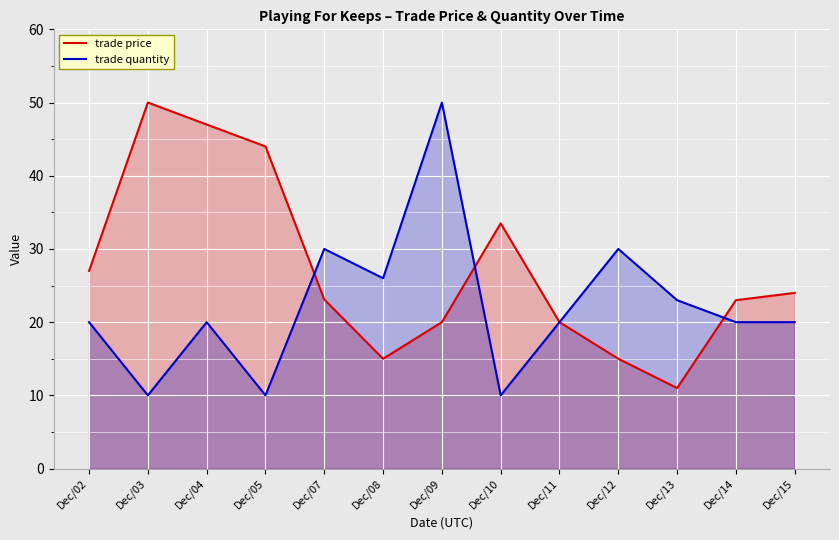

What is the value of the trade price point at the 1st from the left?

27.0